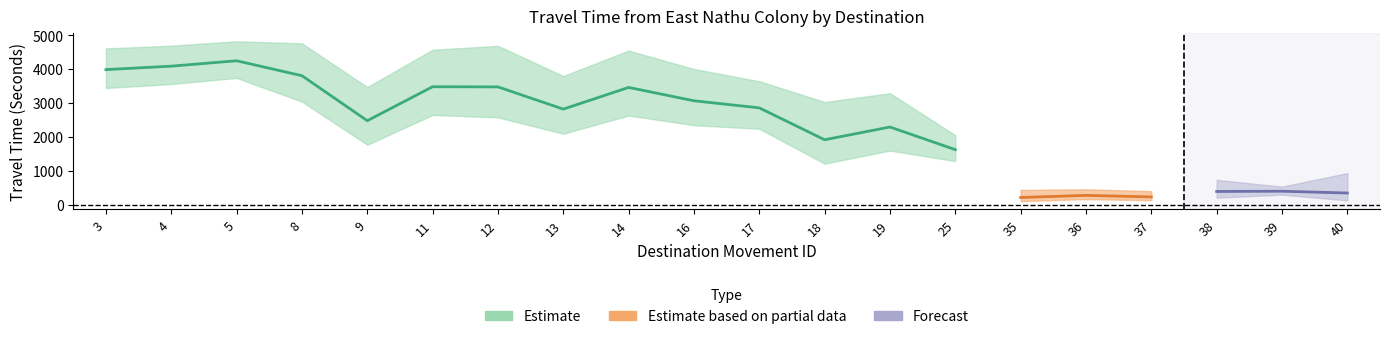

What is the minimum value for Range - Lower Bound Travel Time (Seconds)?

103